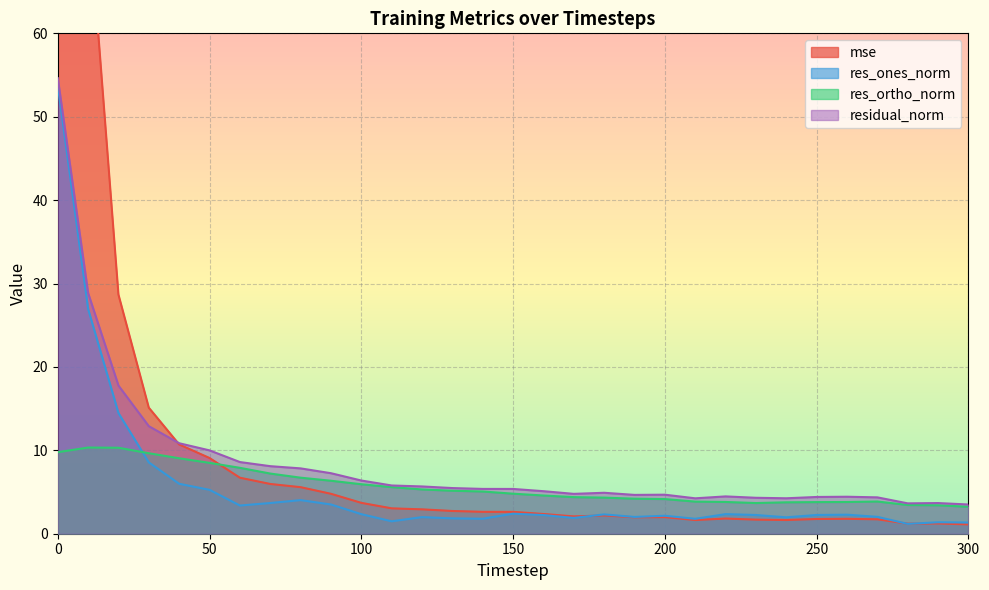

What is the total value across all series at 120?

15.9